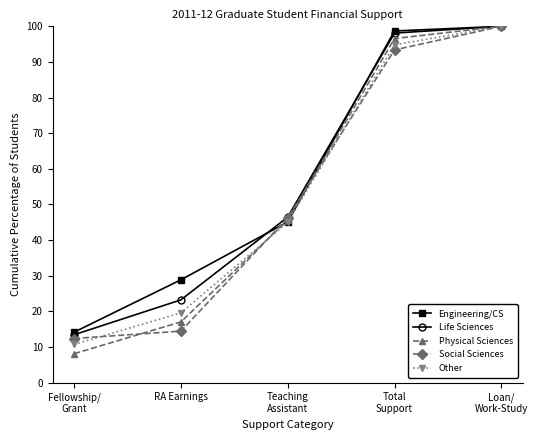

Does the chart display data point markers on the line(s)?

Yes